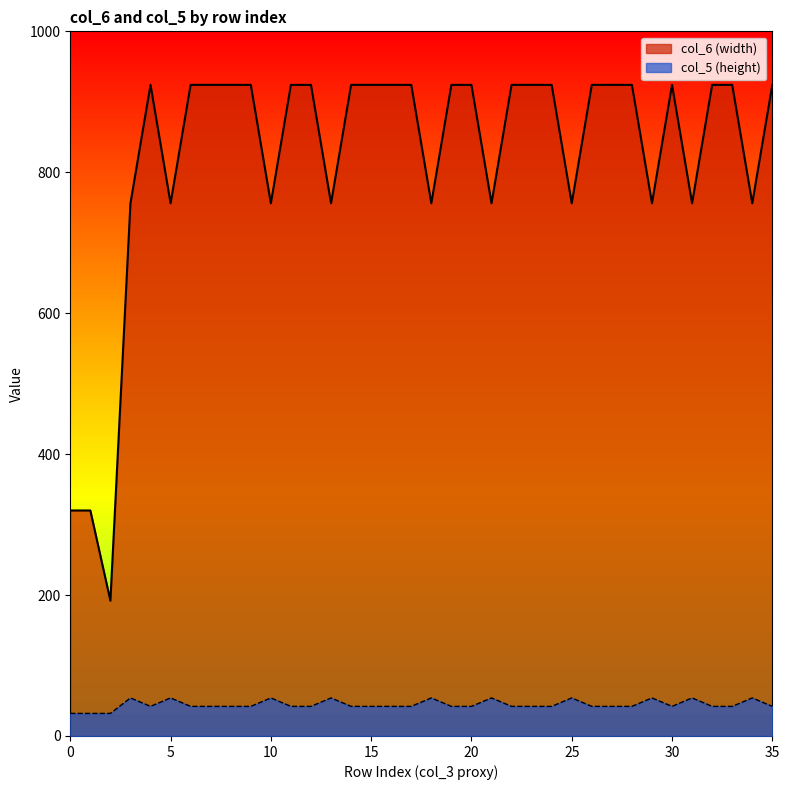

At how many categories does at least one series exceed 450?

33